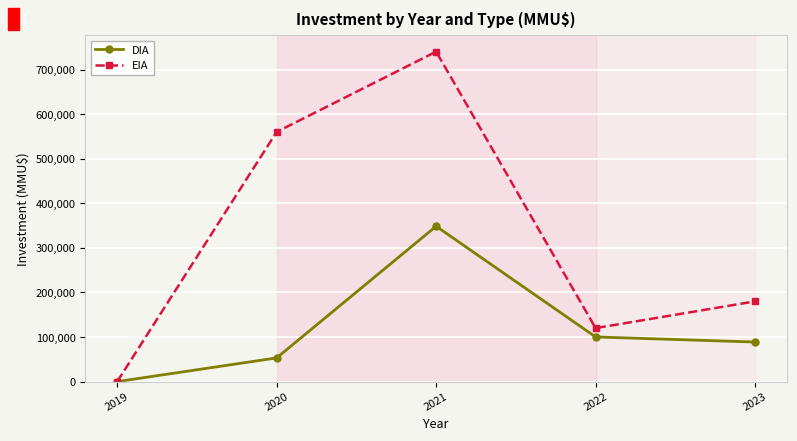

Is it true that DIA equals 348476 at 2021?

True